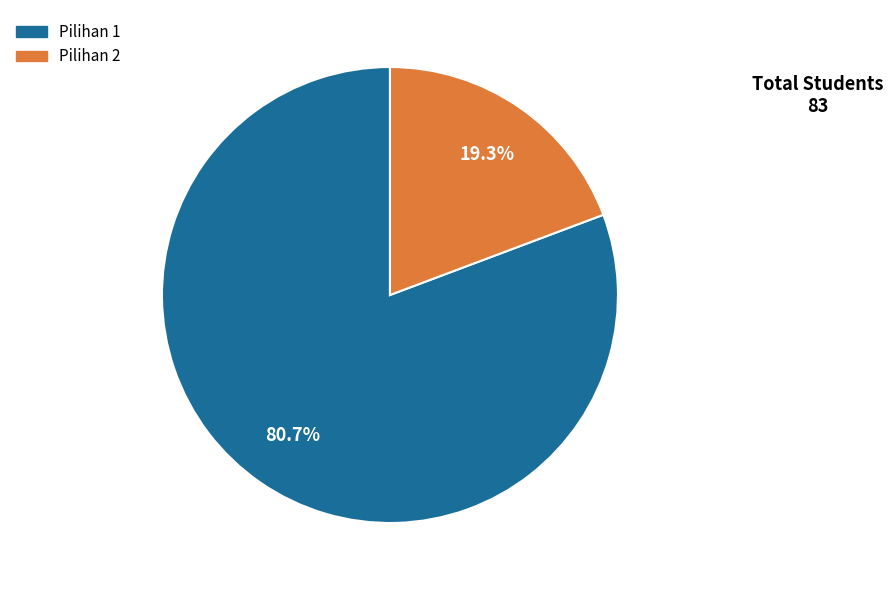

What percentage is the Pilihan 2 slice, to the nearest percent?

19%